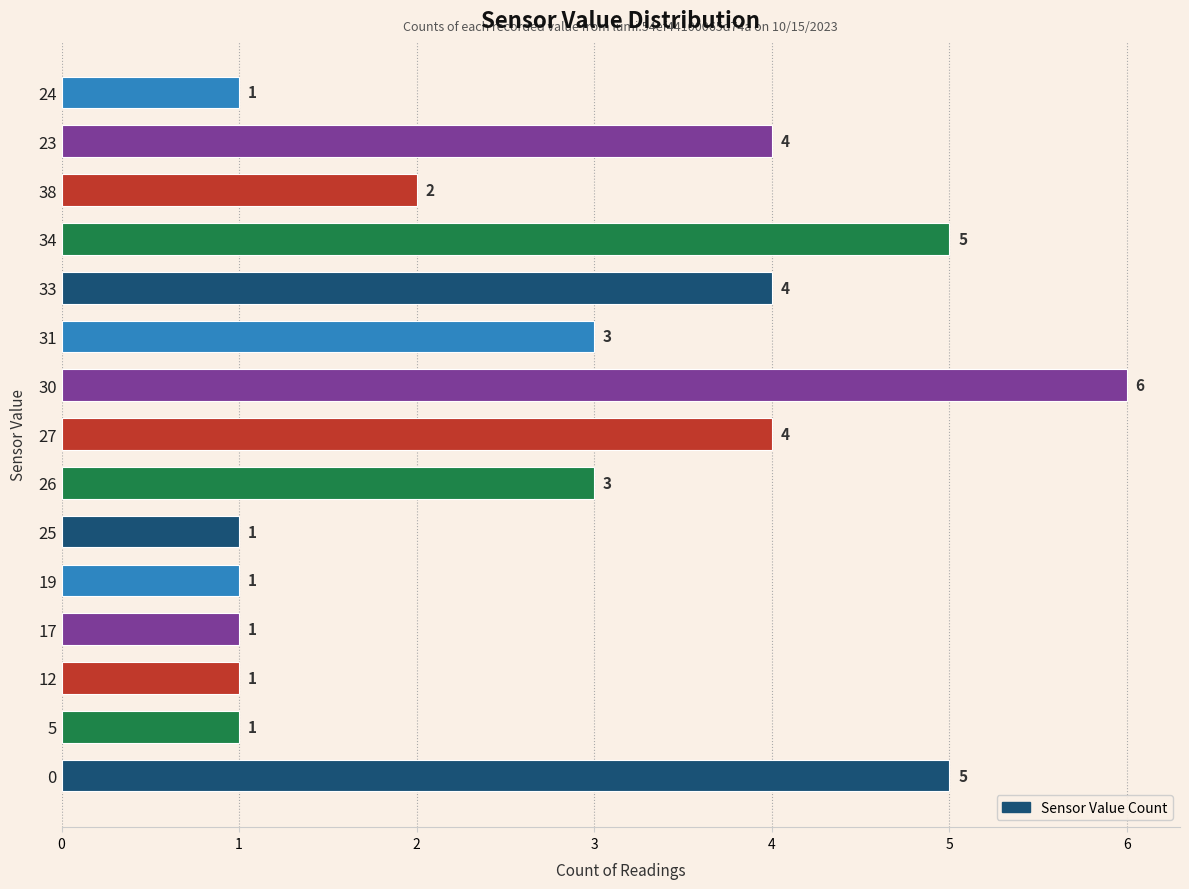

What is the difference between the maximum and minimum values?

5